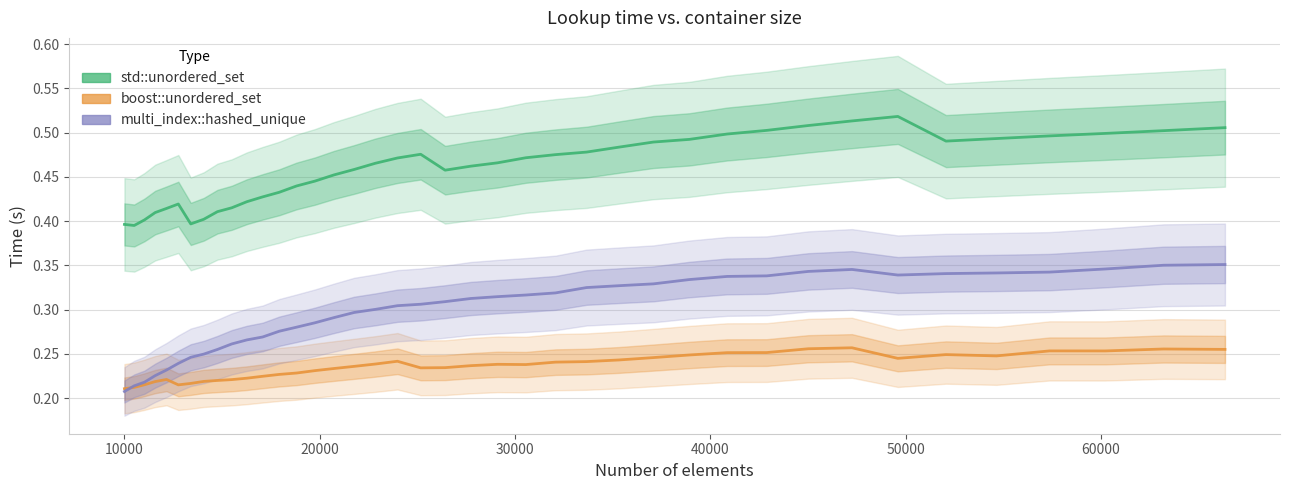

The std::unordered_set series shows 0.8 at 14. True or false?

False